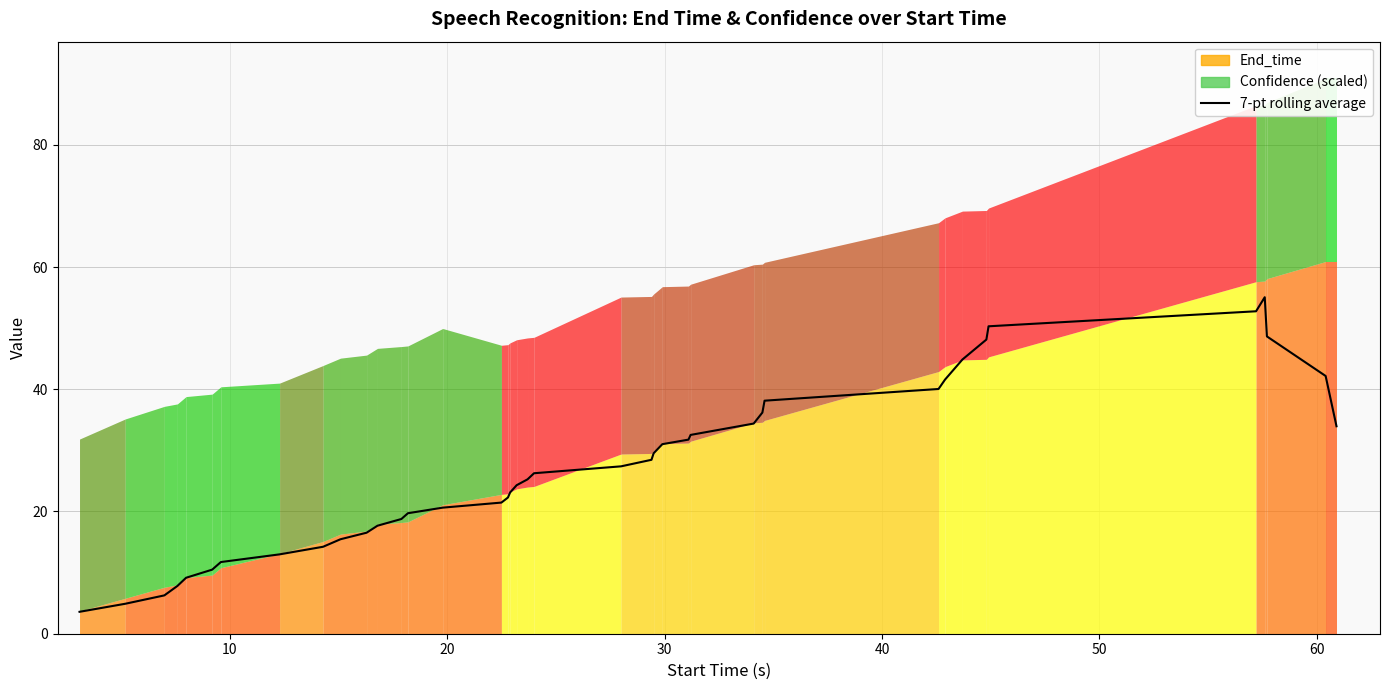

Reading left to right, transcribe all the data shown in this chart.

3.6	4.9	6.3	7.8	9.2	10.5	11.7	13.0	14.2	15.5	16.5	17.7	18.8	19.7	20.6	21.5	22.3	23.1	24.3	25.3	26.3	27.4	28.5	29.5	31.0	31.8	32.5	34.4	36.2	38.1	40.0	41.6	44.9	48.1	50.3	52.8	55.1	48.6	42.2	33.9